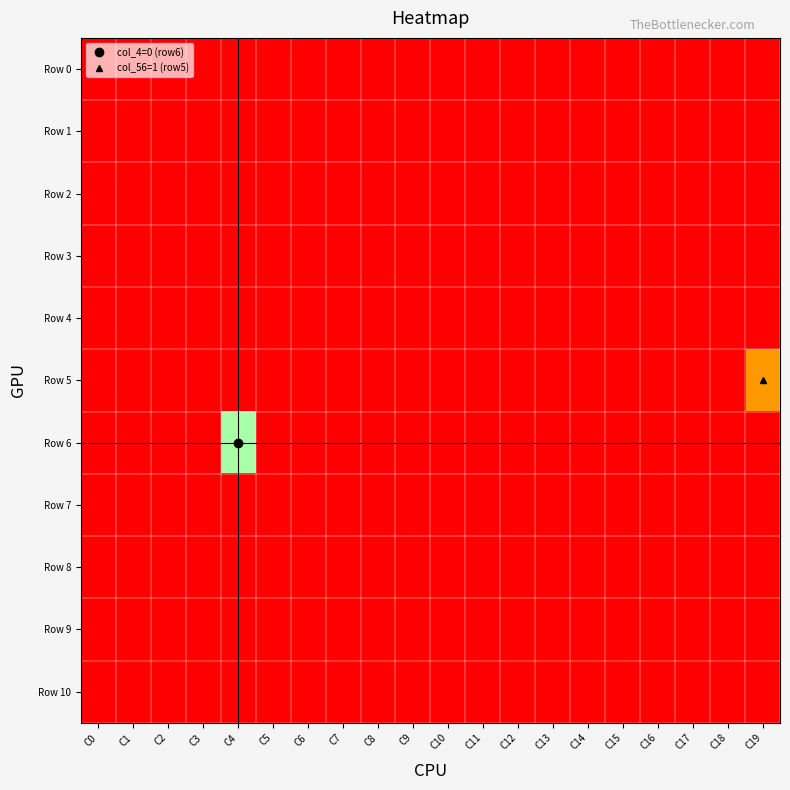

List the series in order of their peak value, lowest first.

Row 0, Row 1, Row 2, Row 3, Row 4, Row 7, Row 8, Row 9, Row 10, Row 6, Row 5